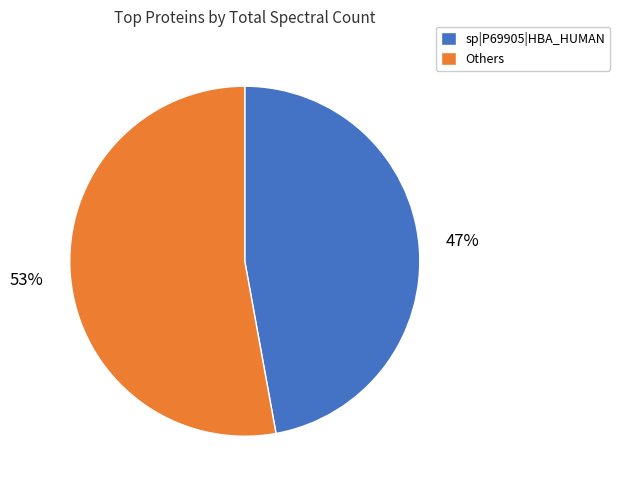

Count the number of slices in the pie.

2